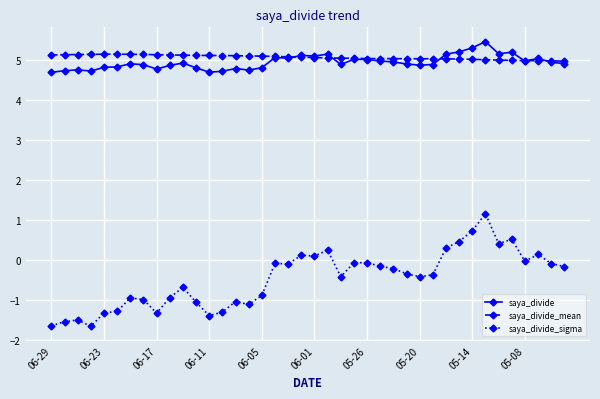

What is the maximum value shown in the chart?

5.5